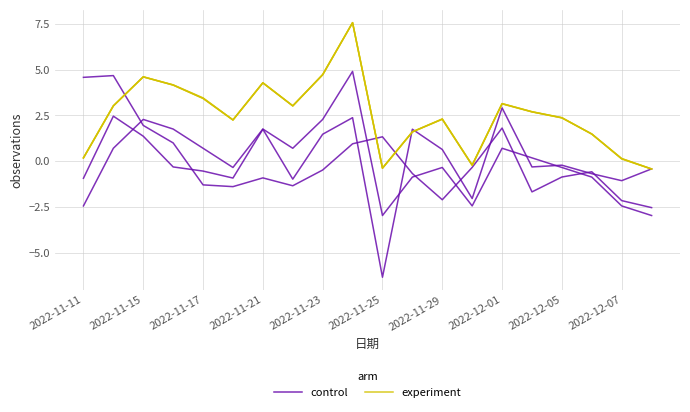

Where does the control series first go above 0?

2022-11-15